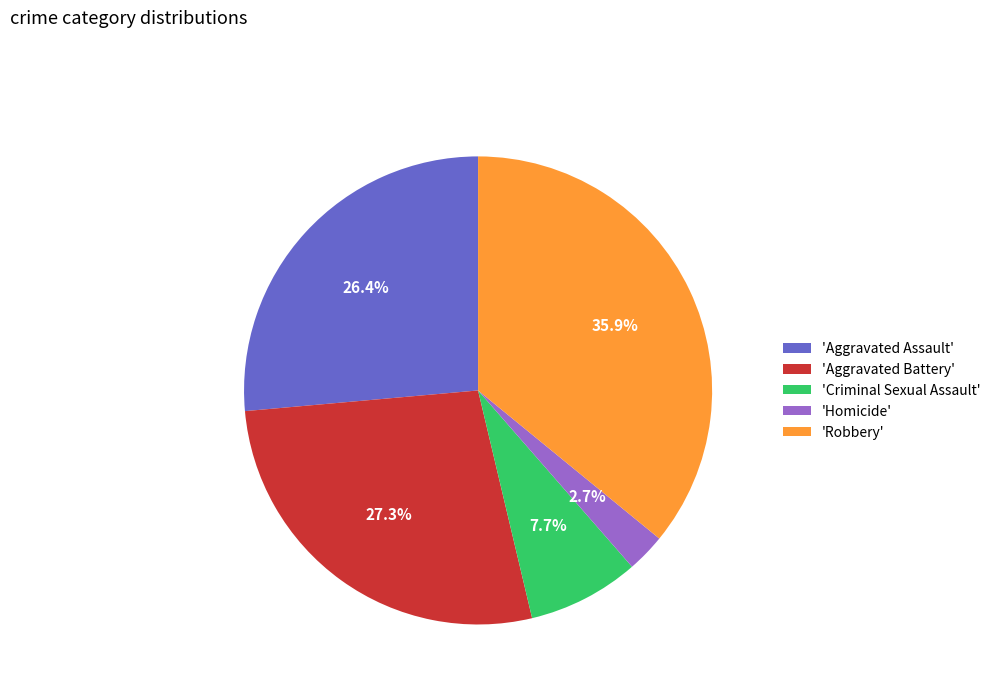

Is there any slice that represents more than half of the pie?

No